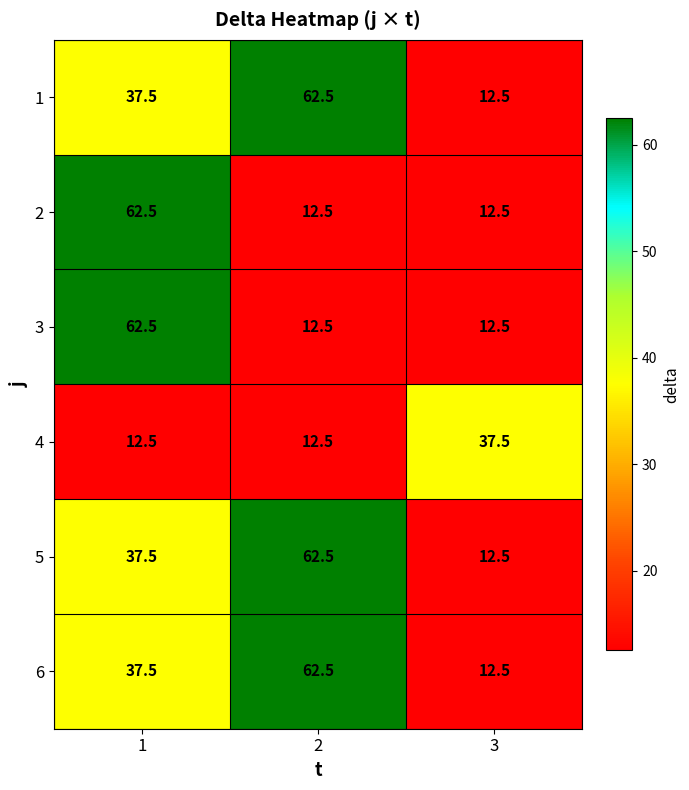

What is the spread (max minus min) of values at 3?

25.0